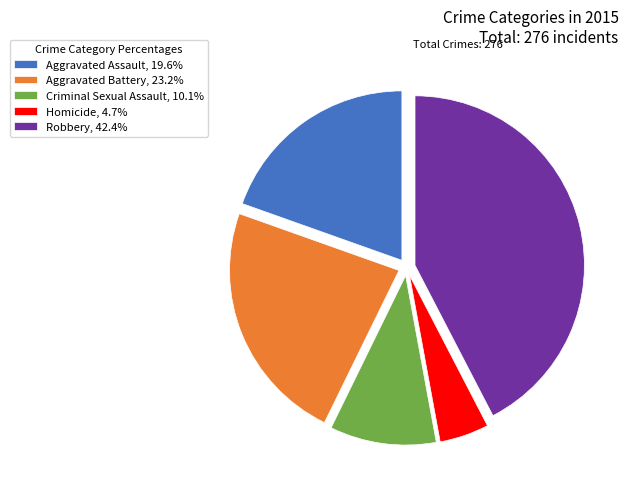

What is the largest slice in the pie chart?

Robbery